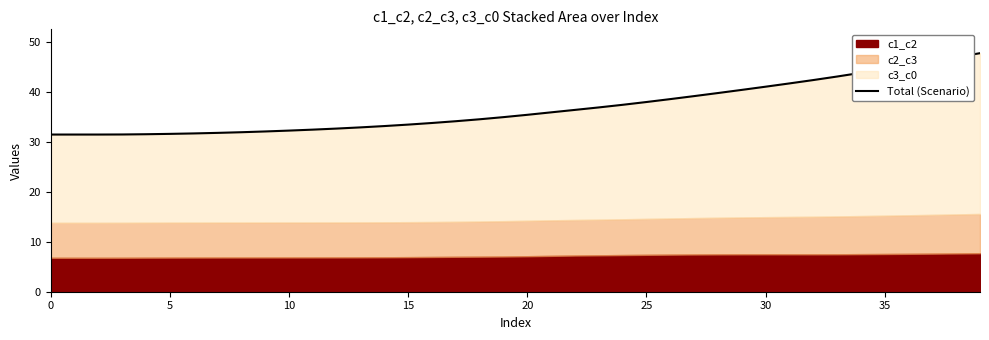

Which has a higher value, 33 or 28?

33